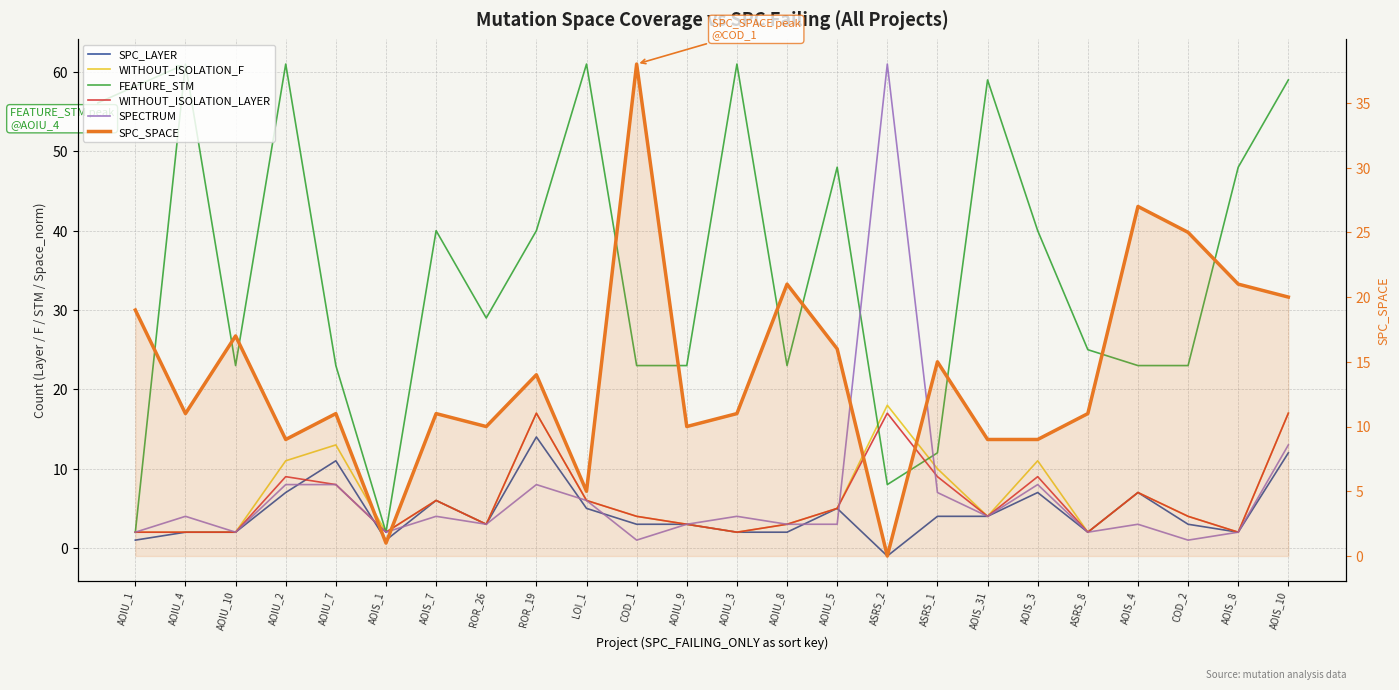

How many intersections are there between WITHOUT_ISOLATION_F and SPECTRUM?

2